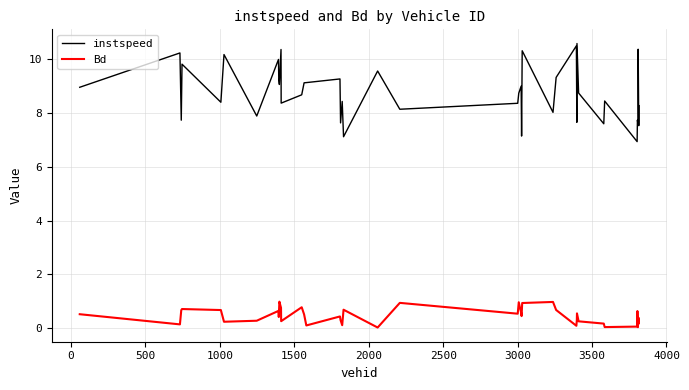

What are all the series names shown in the legend?

instspeed, Bd